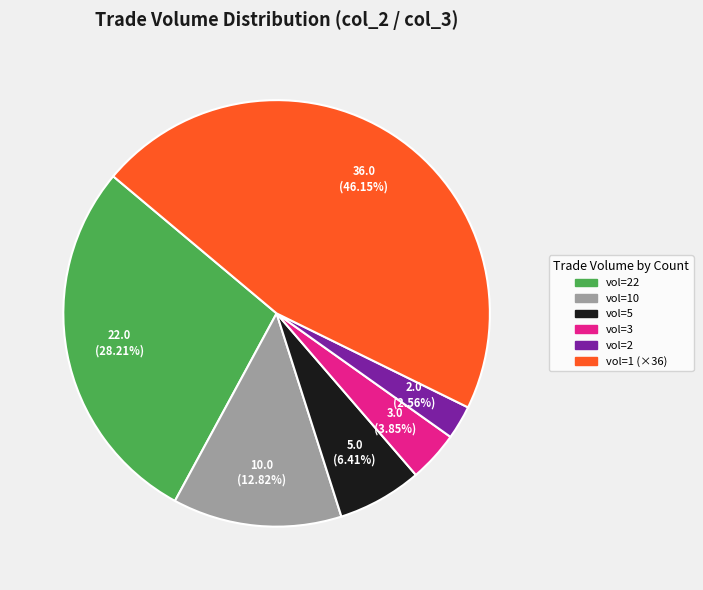

Is the sum of vol=10 and vol=22 greater than half?

No